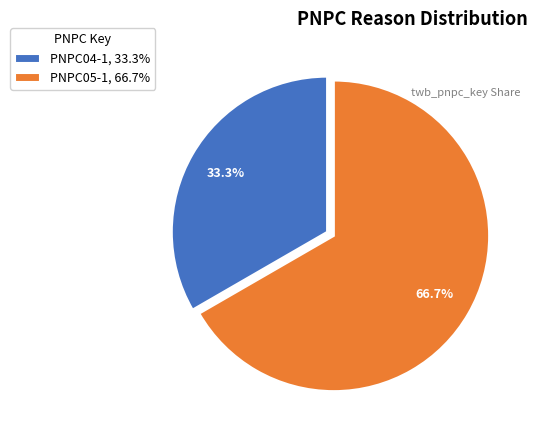

Rank the categories by value from highest to lowest.

PNPC05-1, PNPC04-1